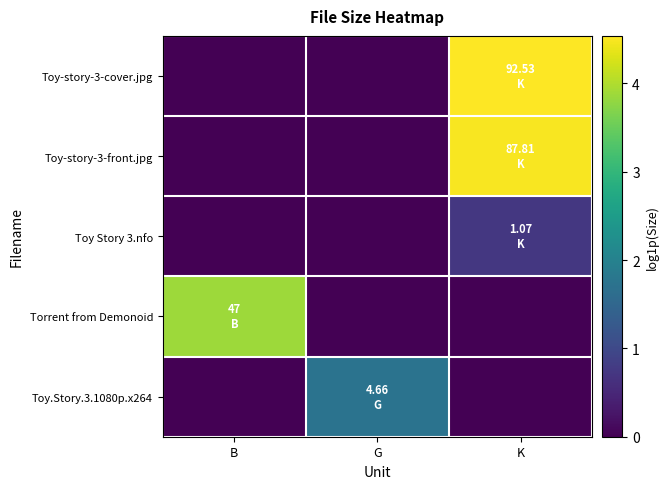

Which series has the largest total across all categories?

Toy-story-3-cover.jpg